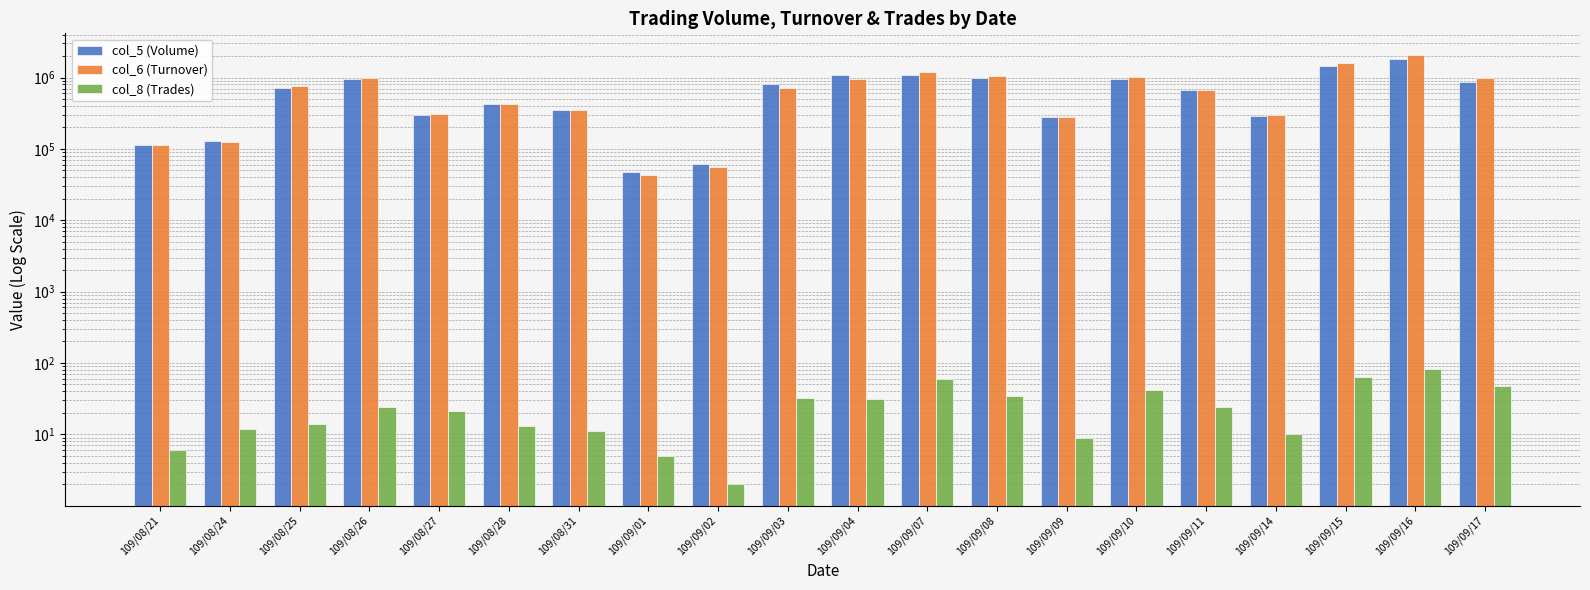

What is the sum of the col_6 (Turnover) values at 109/08/31 and 109/08/28?

779490